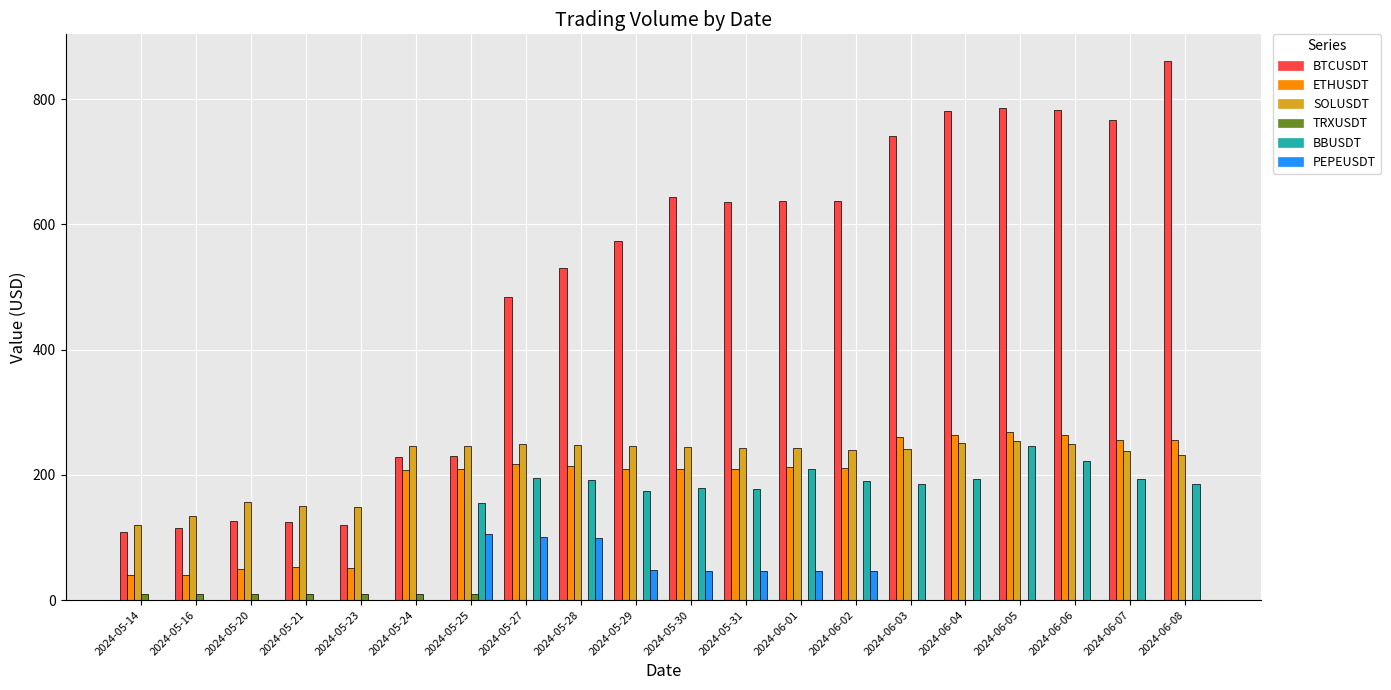

Between 2024-06-03 and 2024-06-08, which series saw the biggest shift?

BTCUSDT